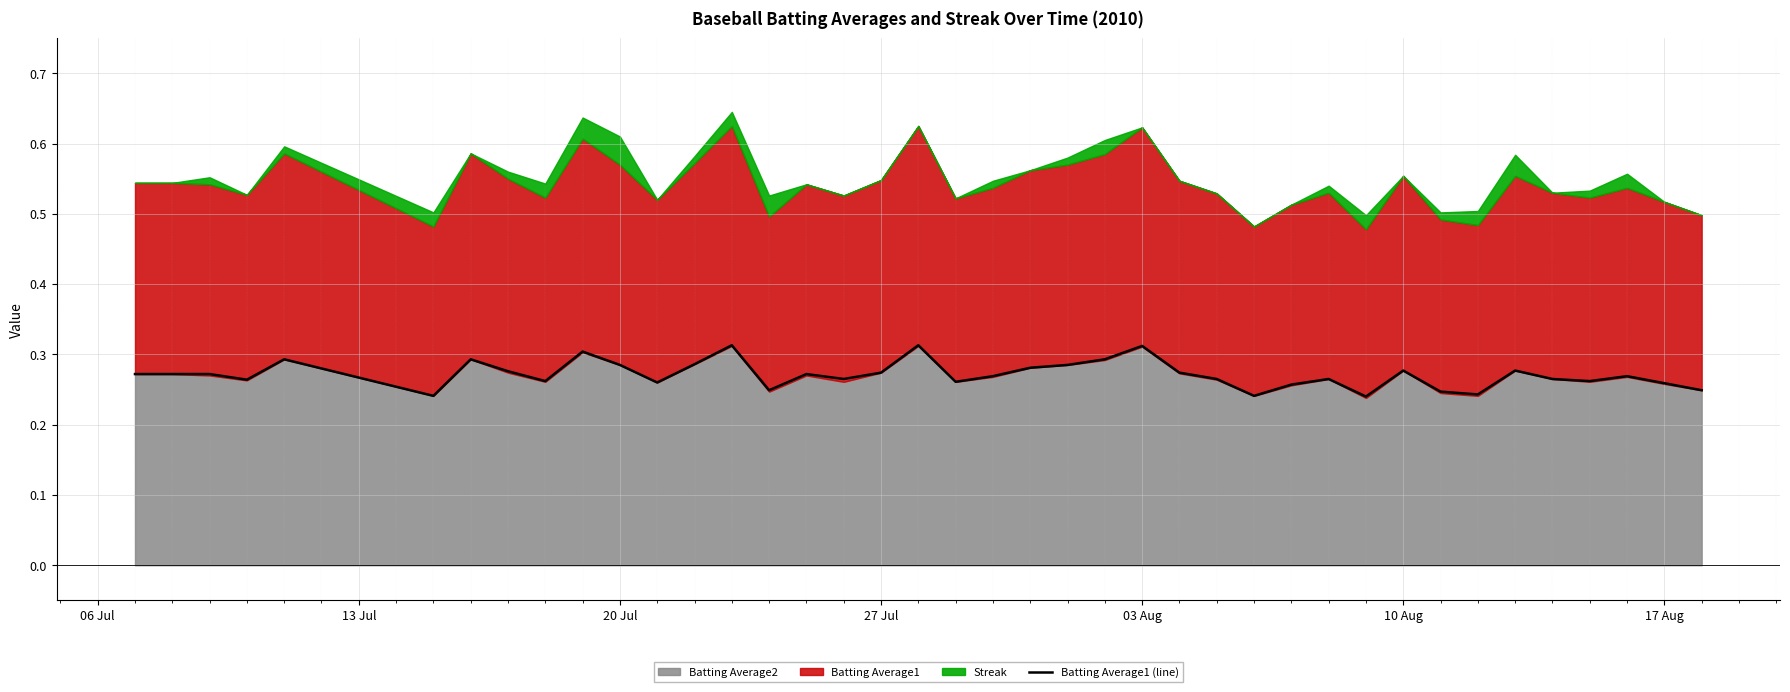

True or false: Batting Average1 (line) has a value of 0.1 at 10 Aug.

False